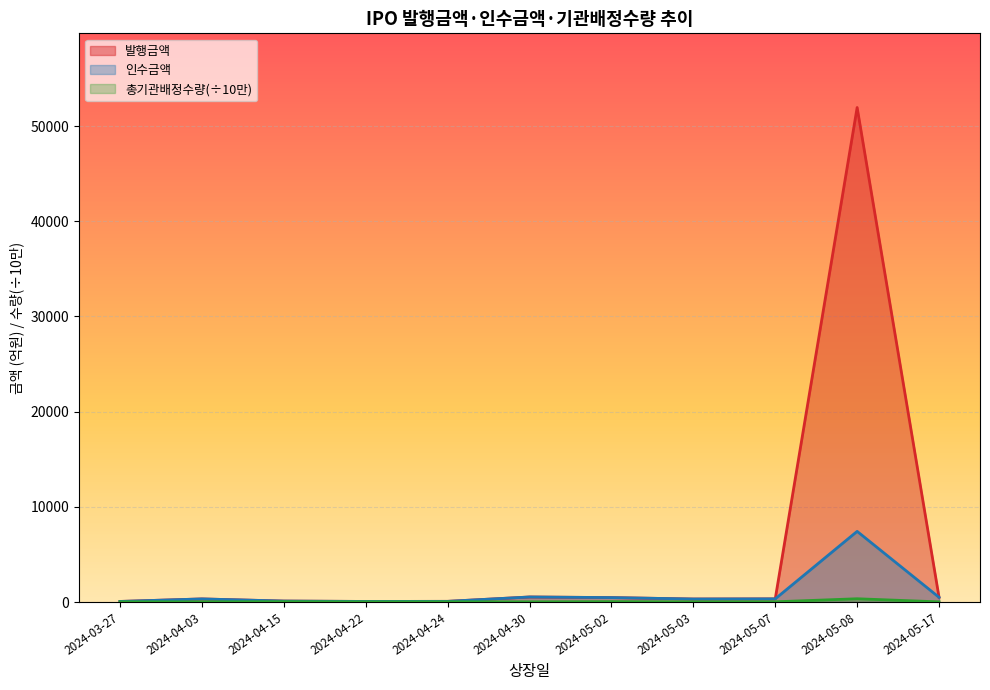

What value does the 발행금액 series have at 2024-04-03?

325.0